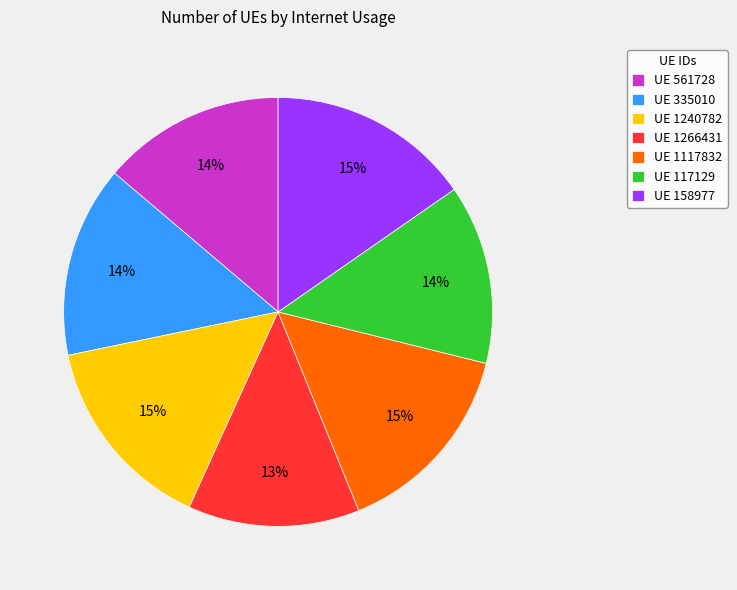

Which category has the smallest portion of the pie?

UE 1266431